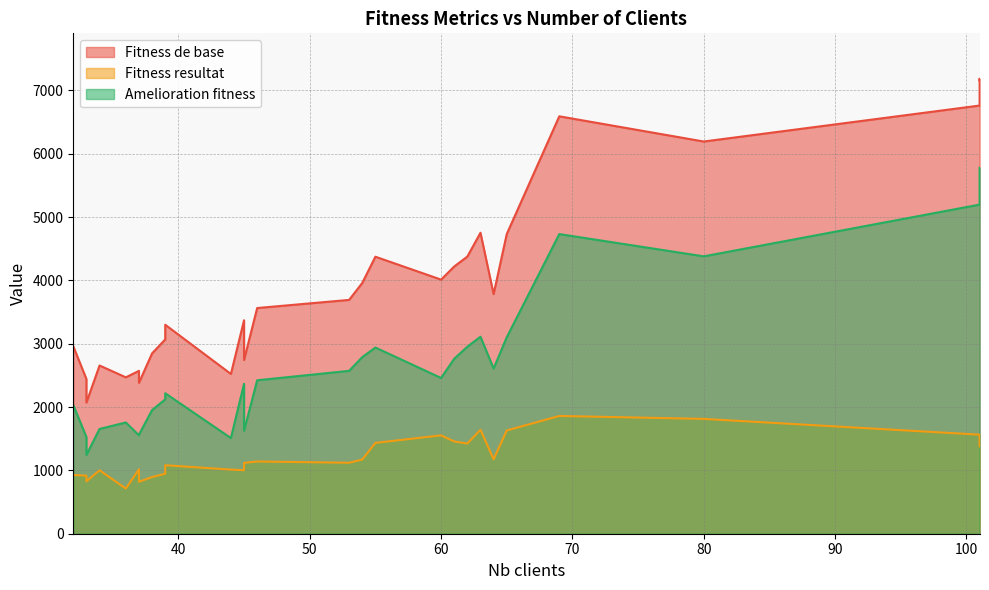

In Fitness resultat, how many points are lower than both neighbors (excluding endpoints)?

7